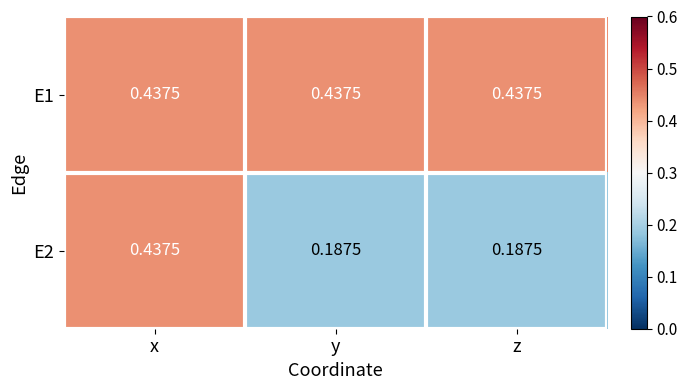

Is the value of E2 at z greater than the value of E1 at x?

No